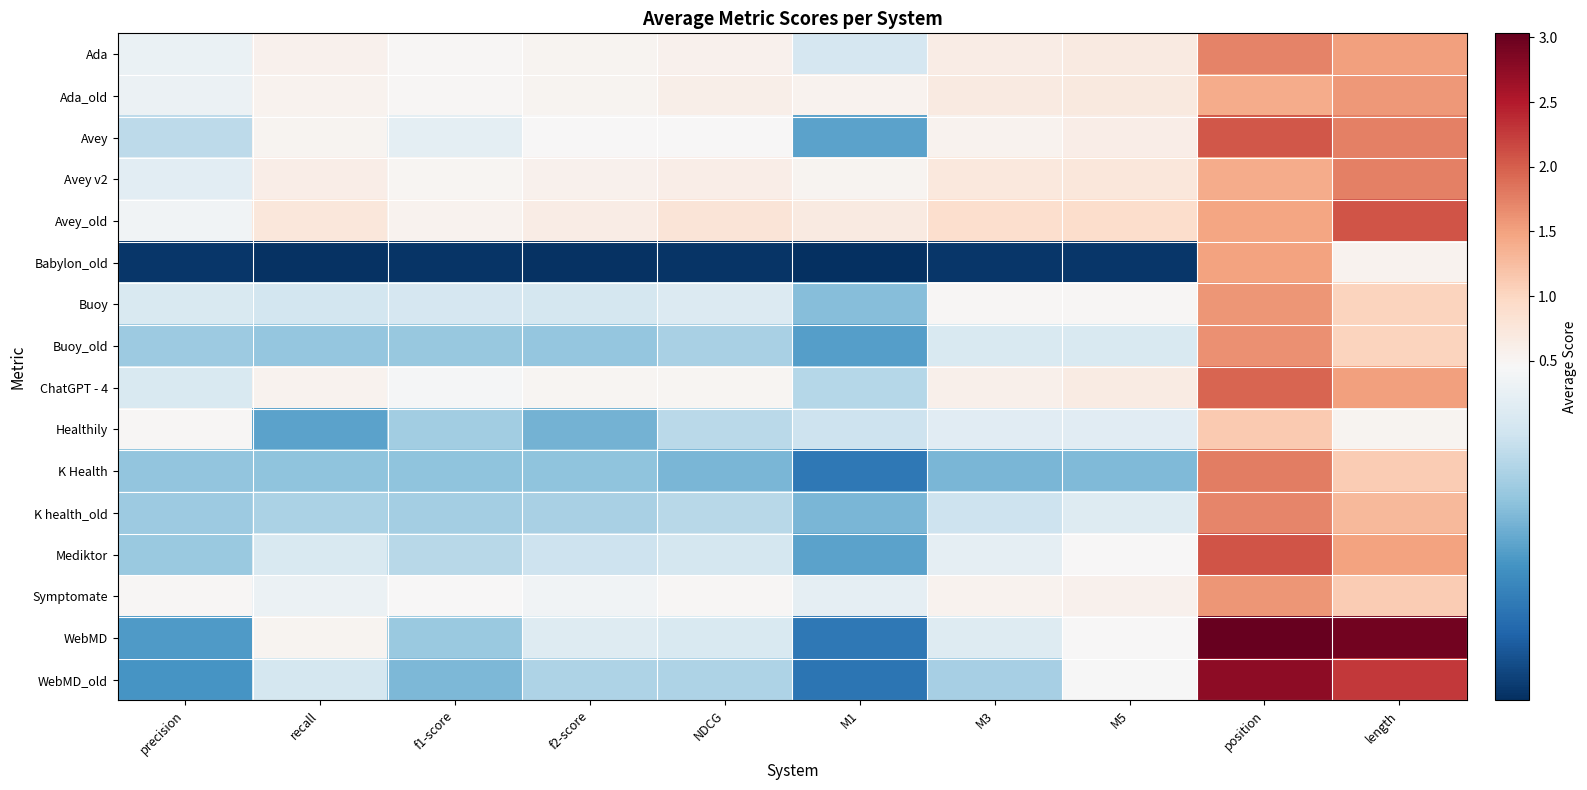

Rank the series at M1 from highest to lowest value.

Avey_old, Ada_old, Avey v2, Symptomate, Ada, Healthily, ChatGPT - 4, Buoy, K health_old, Avey, Mediktor, Buoy_old, K Health, WebMD, WebMD_old, Babylon_old